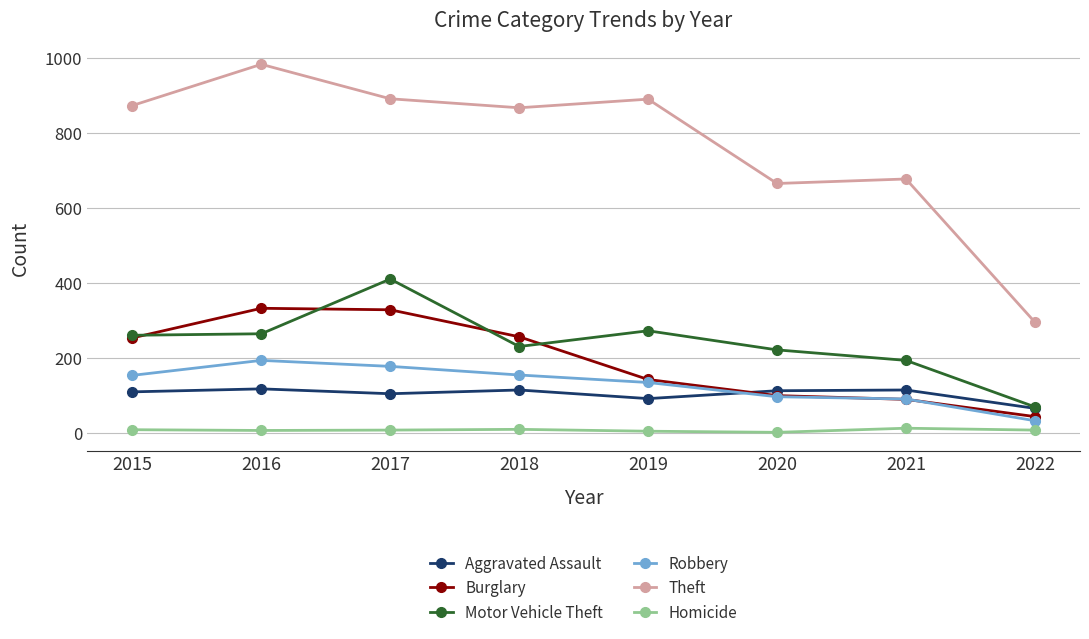

At how many categories does at least one series exceed 729?

5